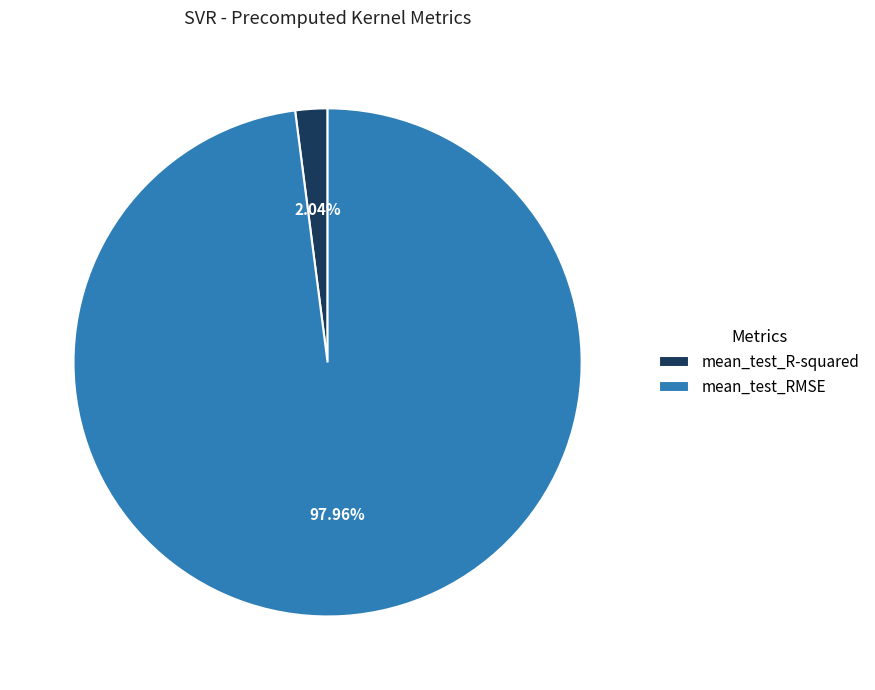

Is the sum of mean_test_RMSE and mean_test_R-squared greater than half?

Yes